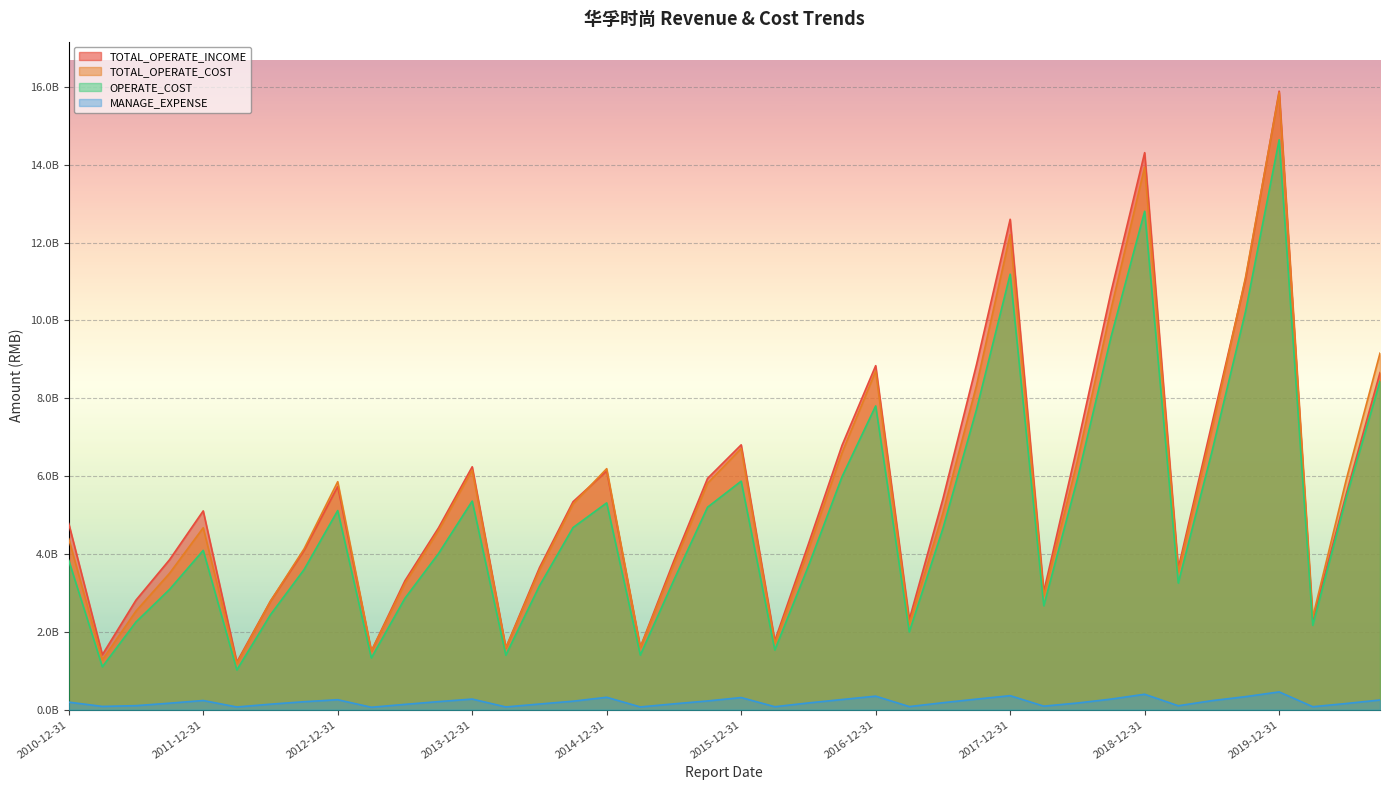

In MANAGE_EXPENSE, how many points are lower than both neighbors (excluding endpoints)?

10